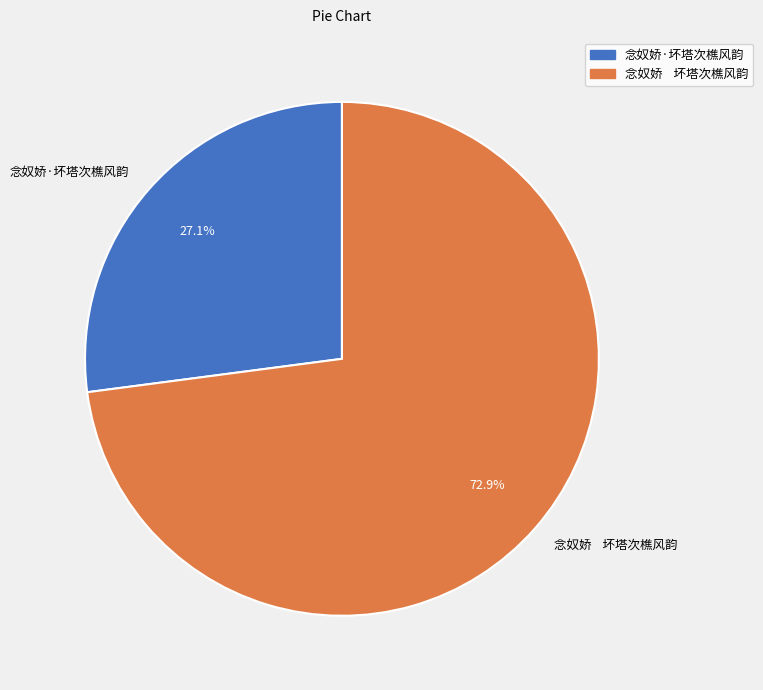

What percentage is NOT represented by 念奴娇·坏塔次樵风韵?

72.9%